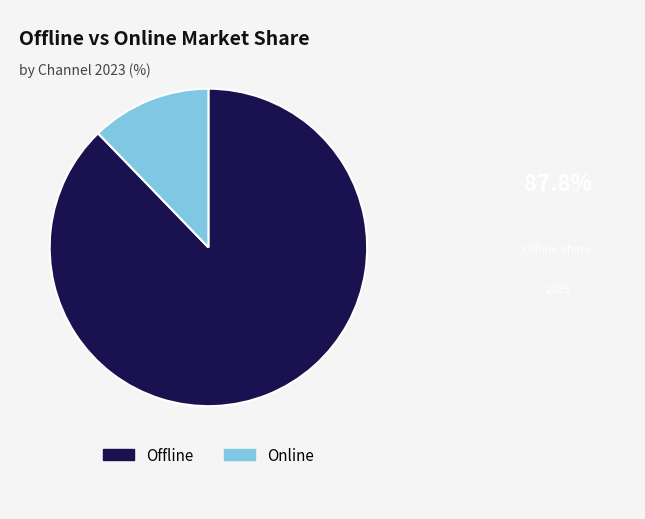

Rank the categories by value from highest to lowest.

Offline, Online